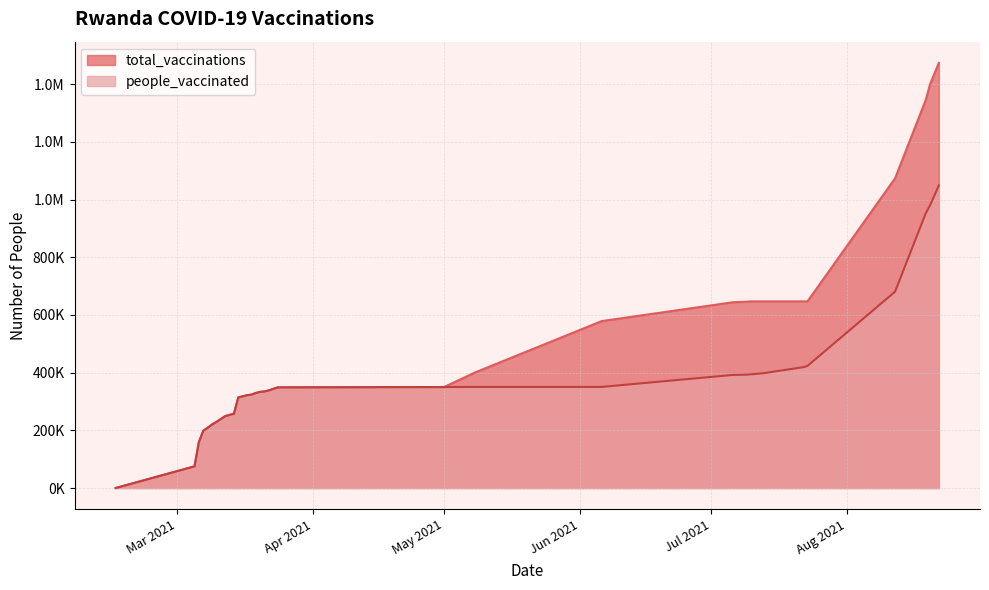

Which category has the highest value in the total_vaccinations series?

2021-08-22